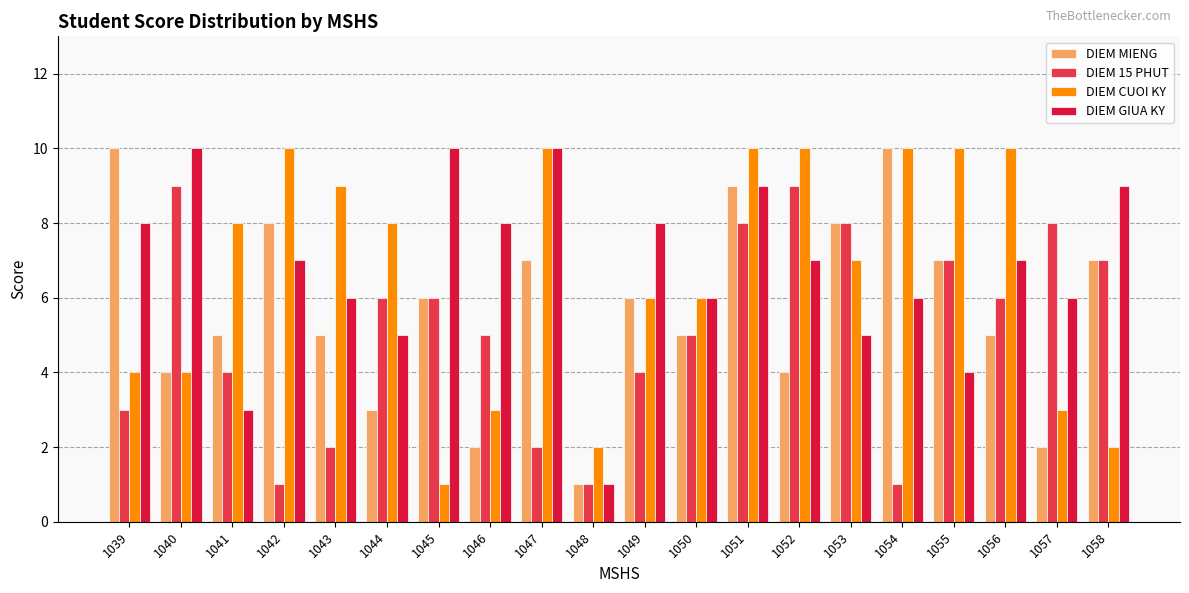

How many data points in DIEM MIENG are less than 6?

10